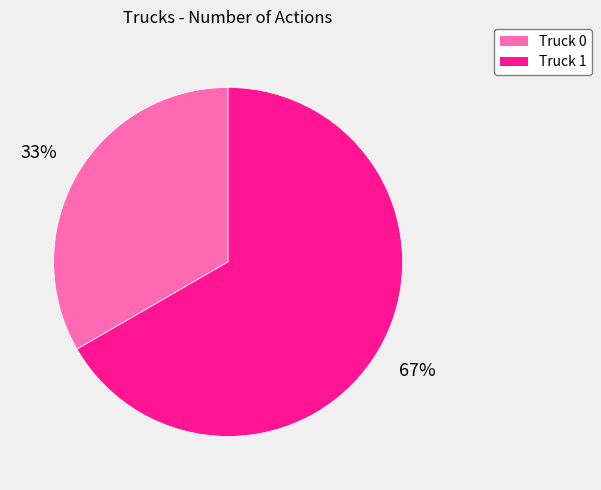

To the nearest percent, what is the average slice percentage?

50%